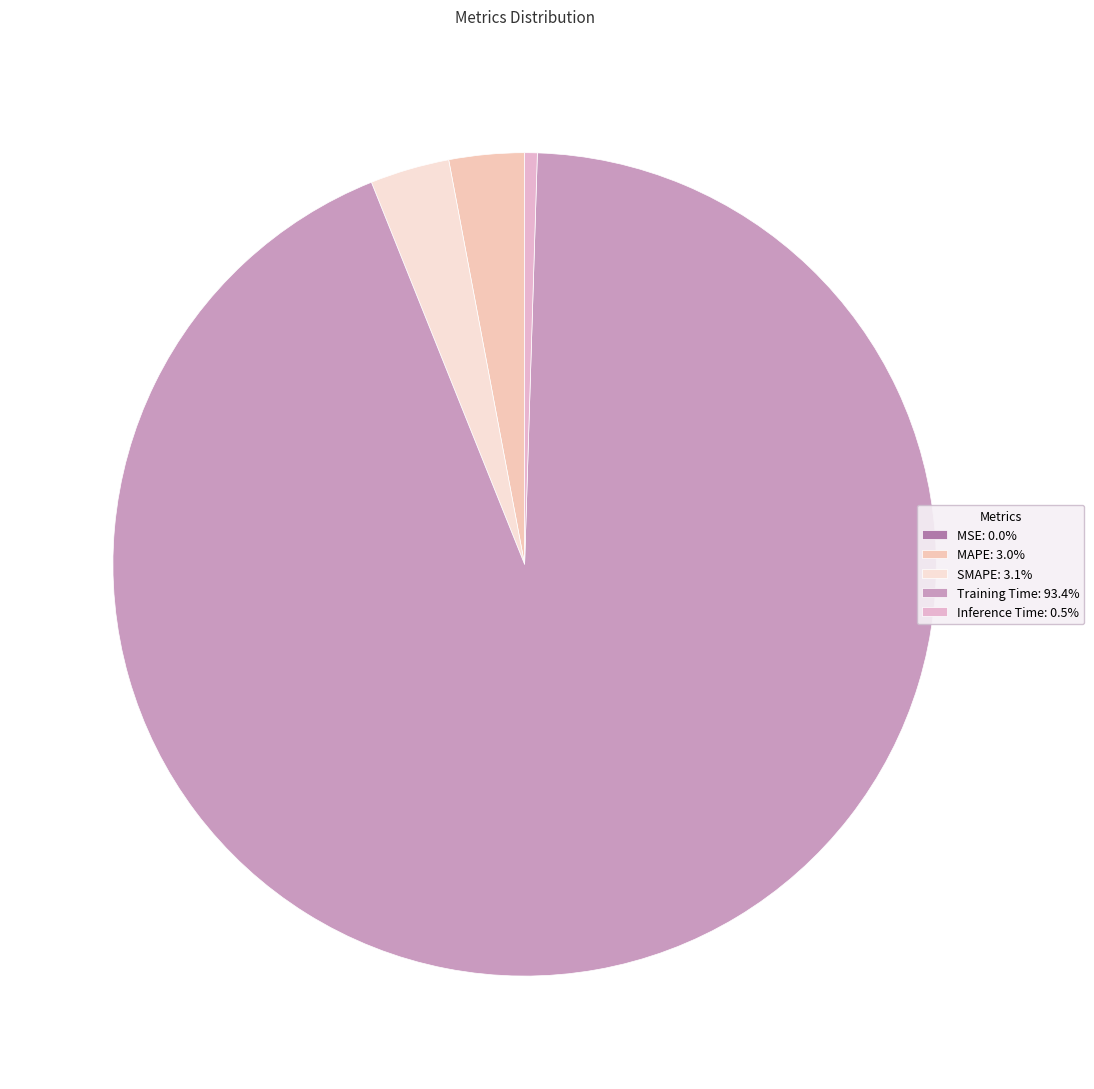

How many segments does this pie chart have?

5